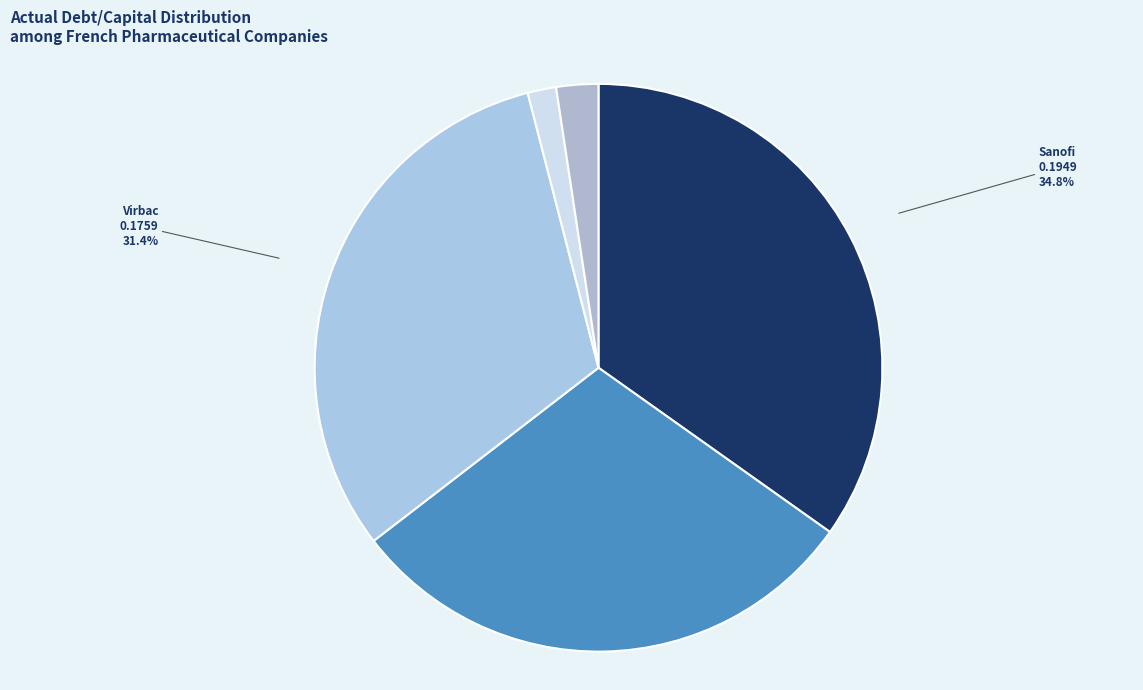

How many segments does this pie chart have?

5